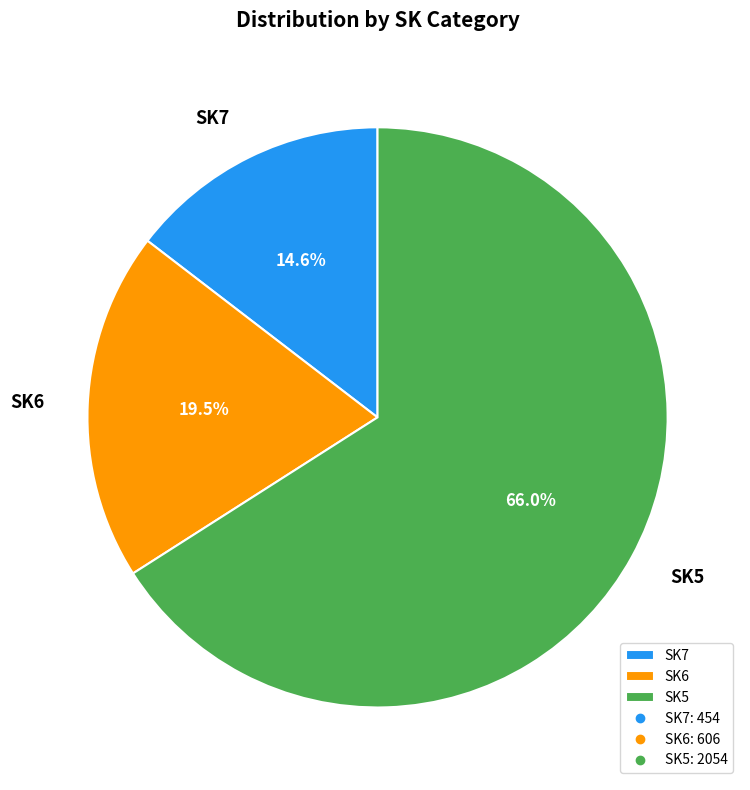

Rank the categories by value from lowest to highest.

SK7, SK6, SK5